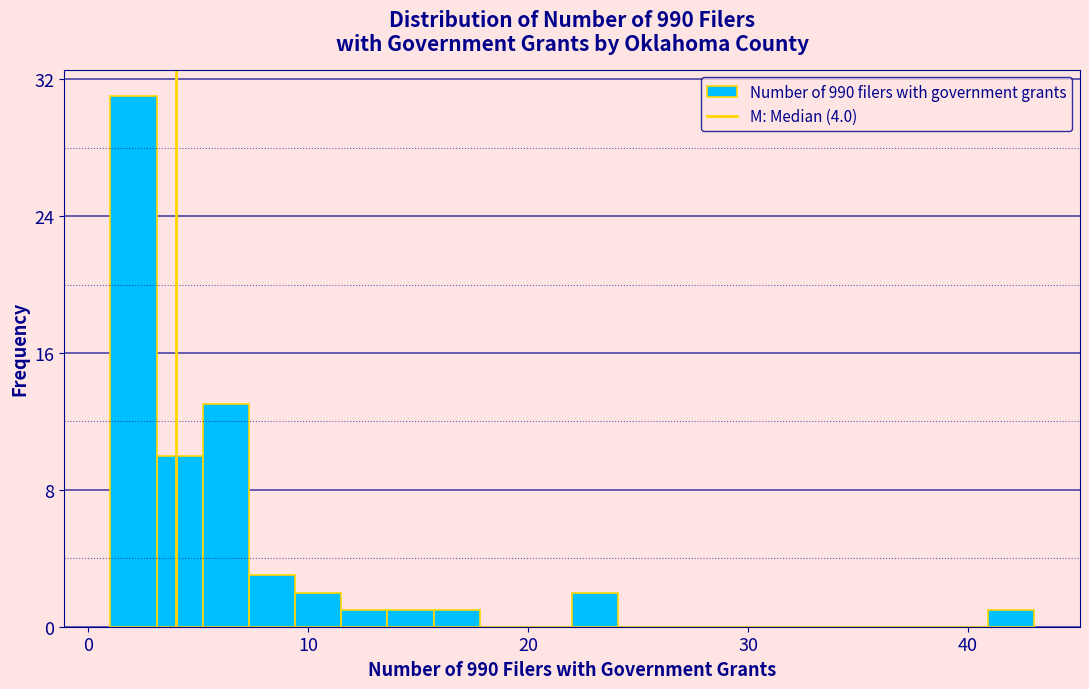

Around what value on the x-axis is the tallest bar? Give the approximate position of its centre, as read against the axis.

2